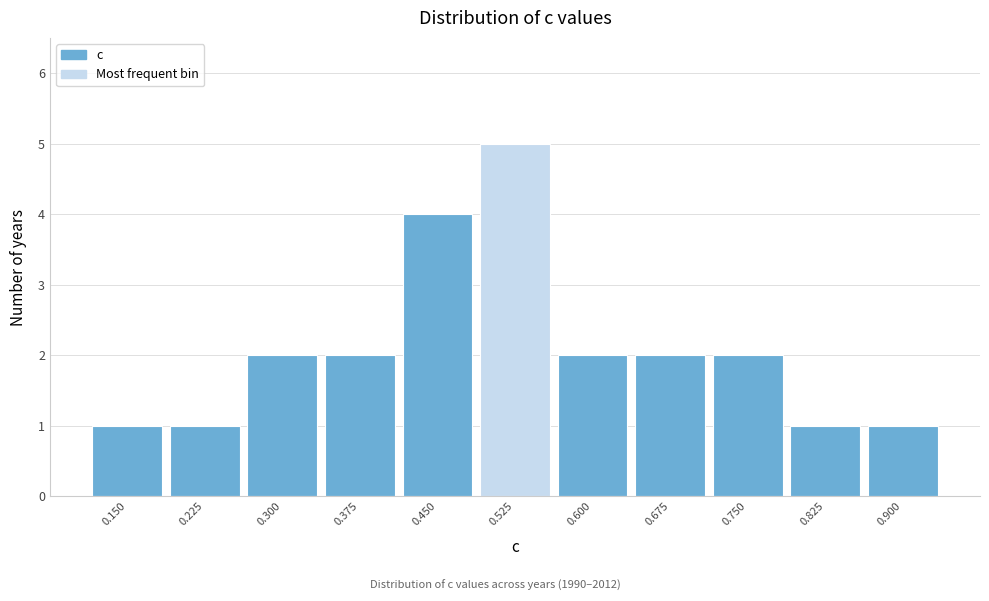

Reading left to right, list all the values displayed in this chart.

0.150=1	0.225=1	0.300=2	0.375=2	0.450=4	0.525=5	0.600=2	0.675=2	0.750=2	0.825=1	0.900=1